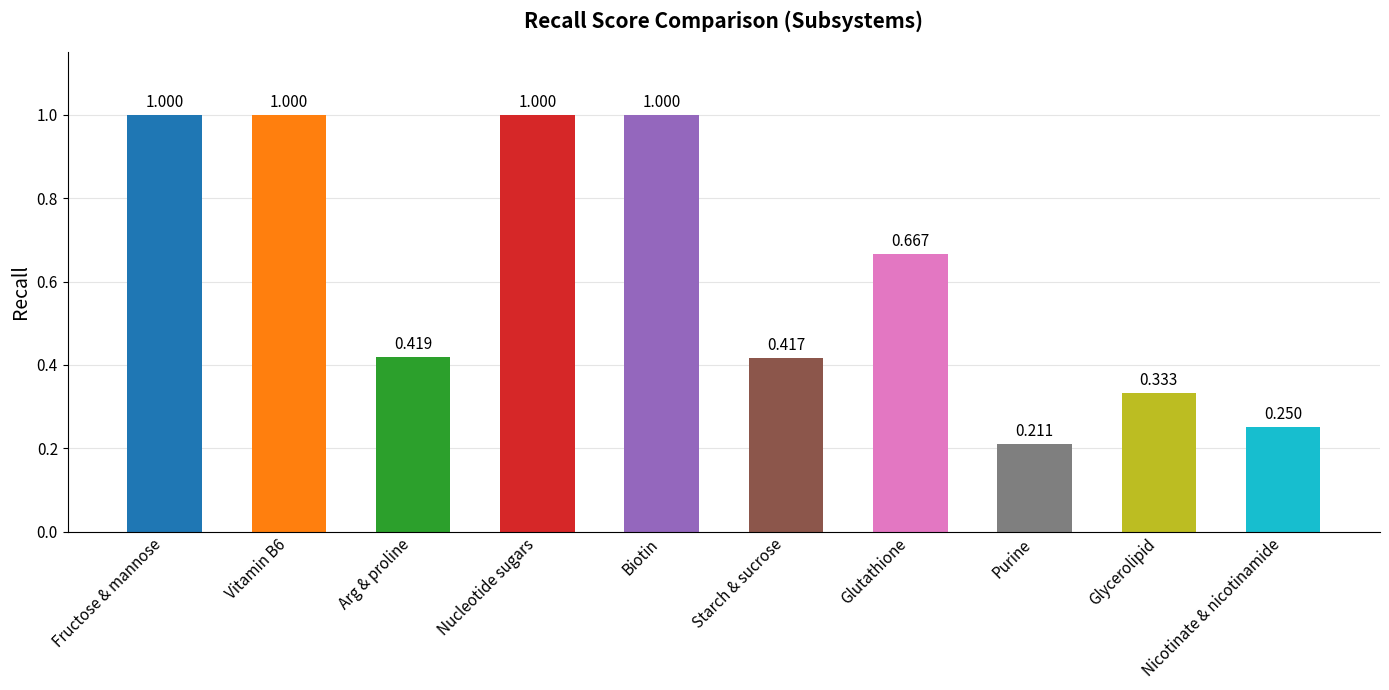

Between Arg & proline and Purine, which is larger?

Arg & proline